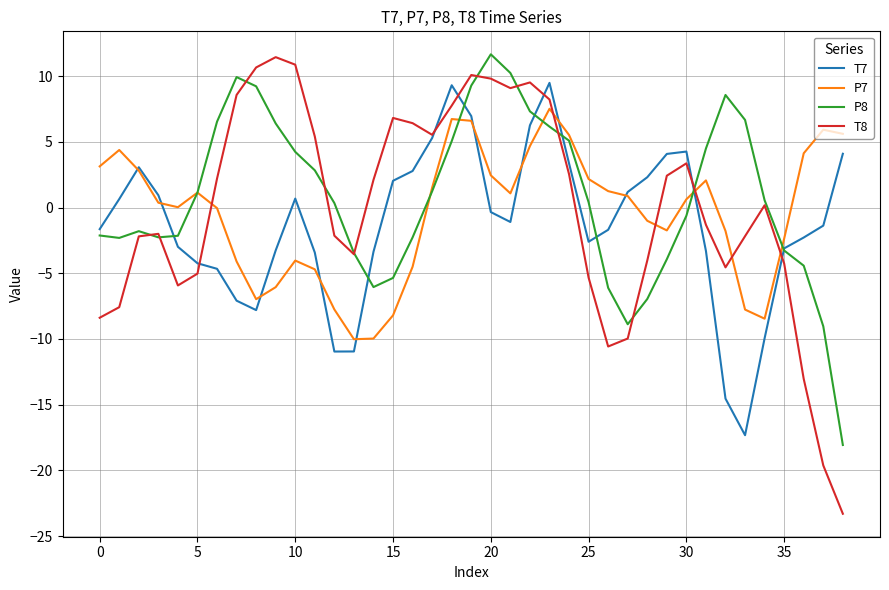

Which series has the largest range (max minus min)?

T8